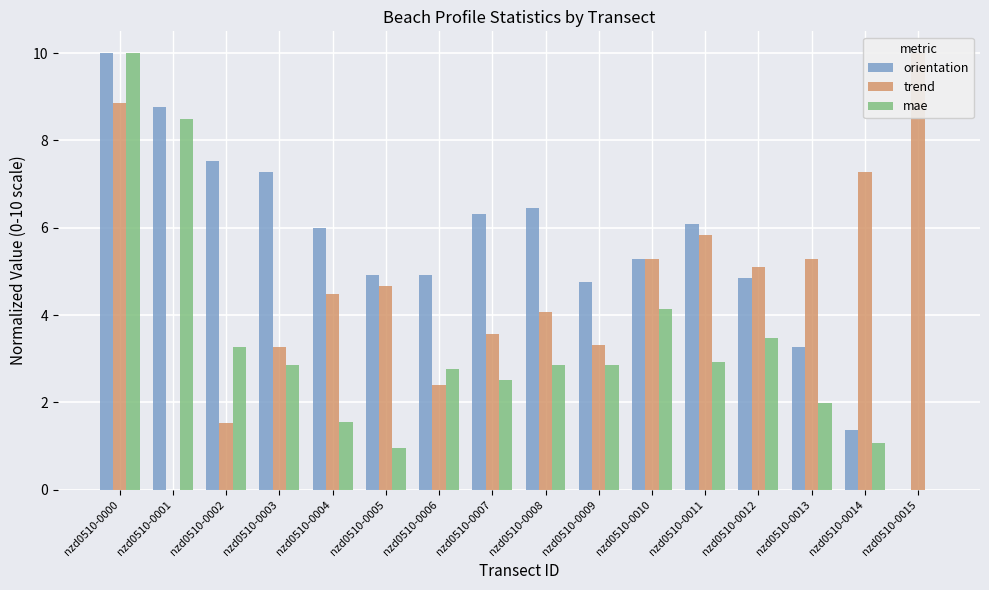

What is the sum of all trend values?

74.9